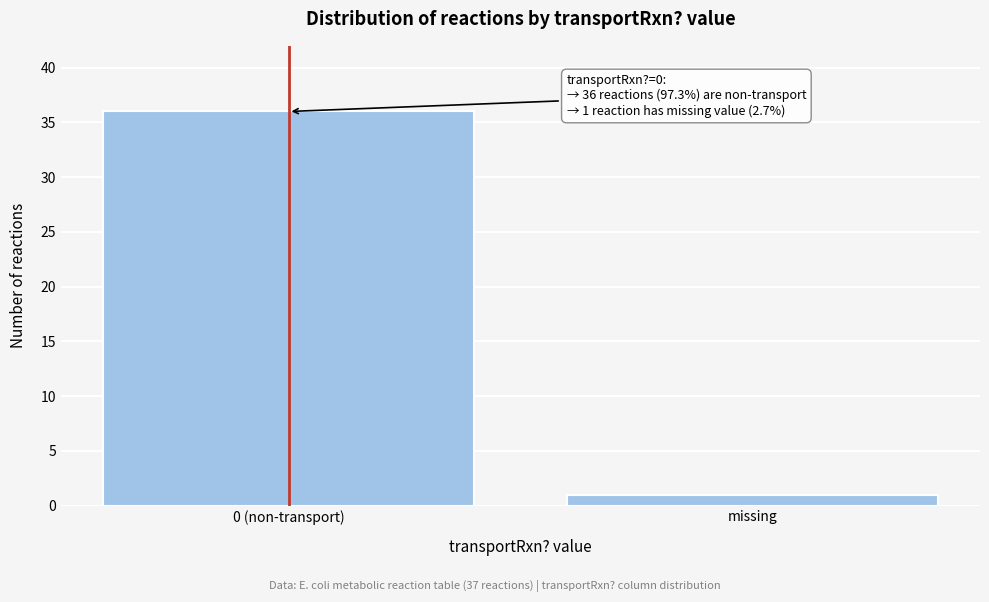

Reading left to right, transcribe all the data shown in this chart.

0 (non-transport)=36	missing=1